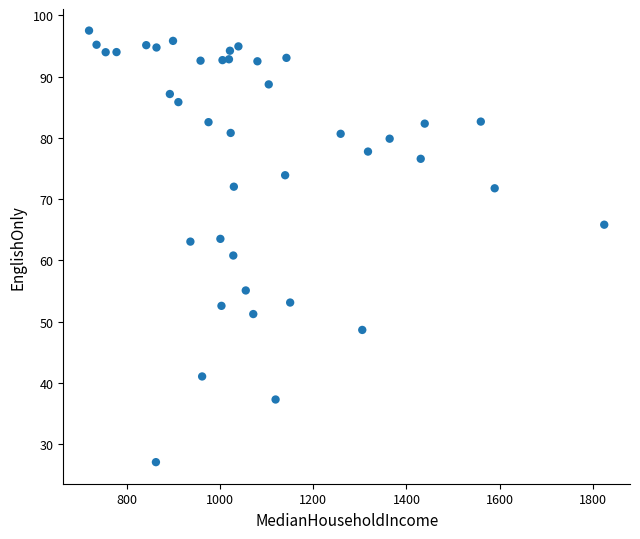

What is the range of Y values (max minus min)?

70.4